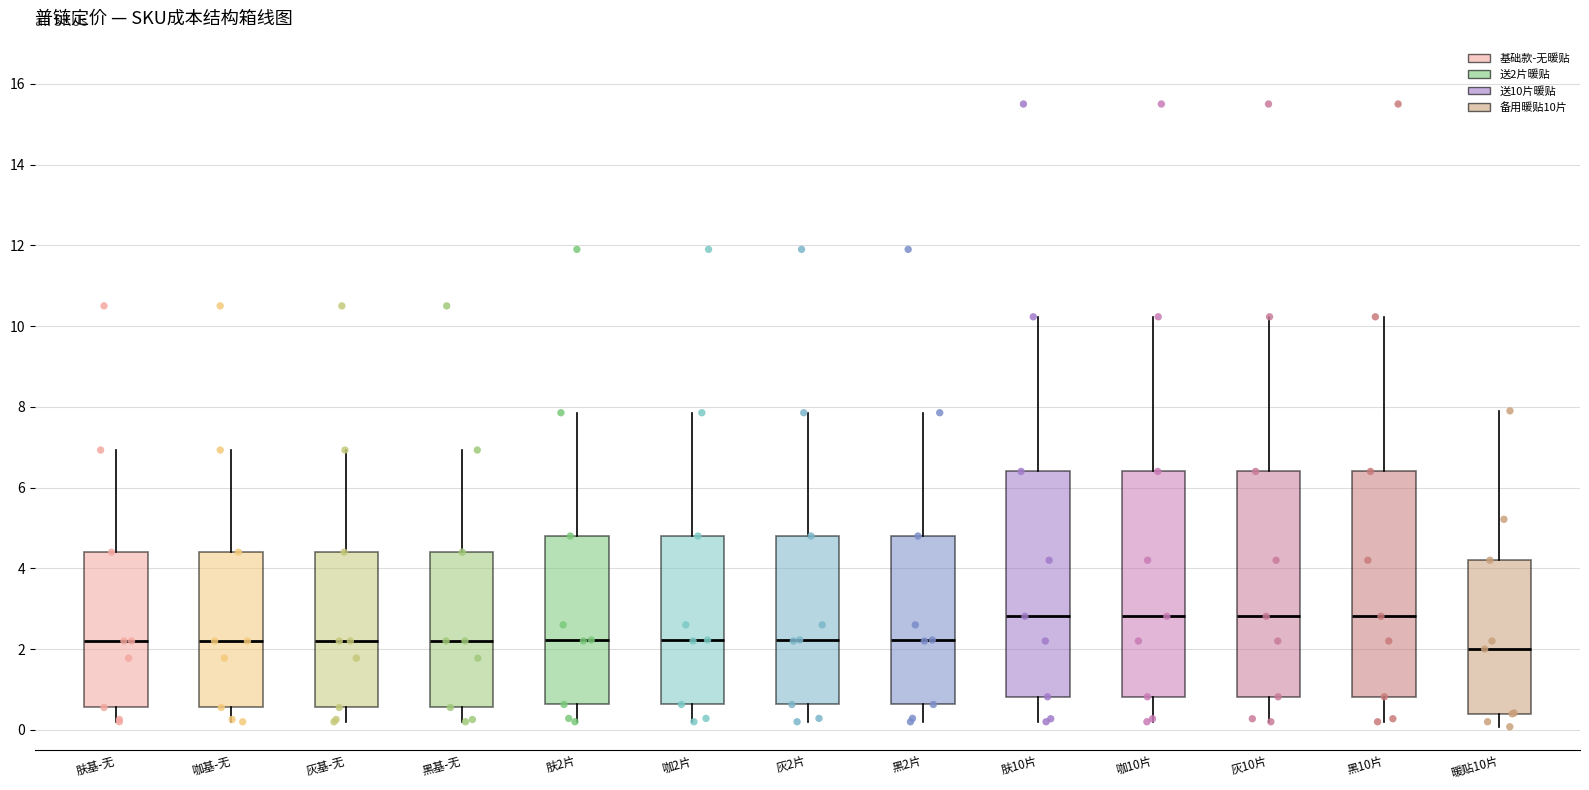

Where is the lower edge of the box for 黑2片 on the y-axis? The values are not printed on the chart, so give them approximately, as read against the axis.

0.6